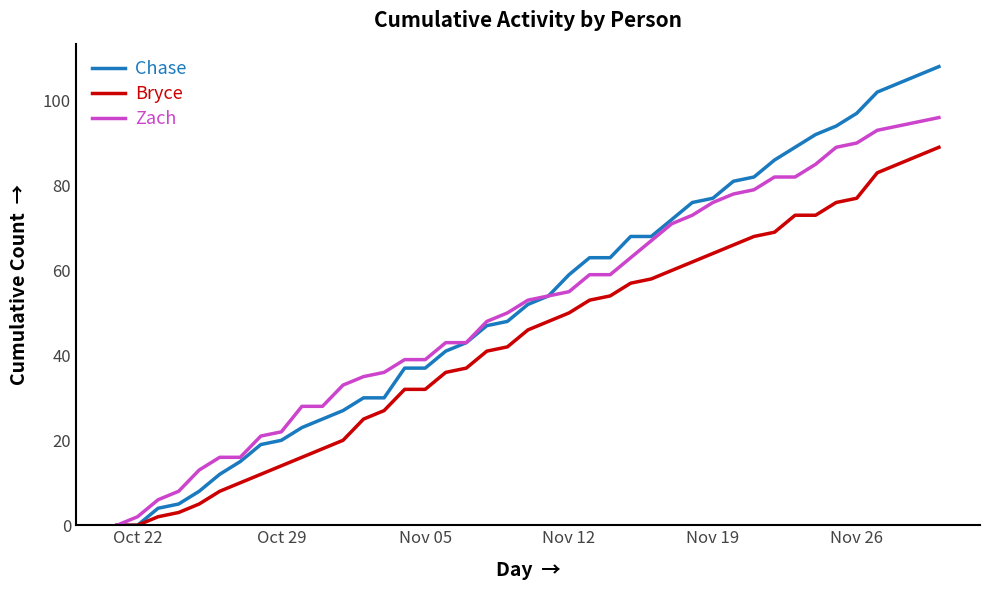

What is the maximum value shown in the chart?

108